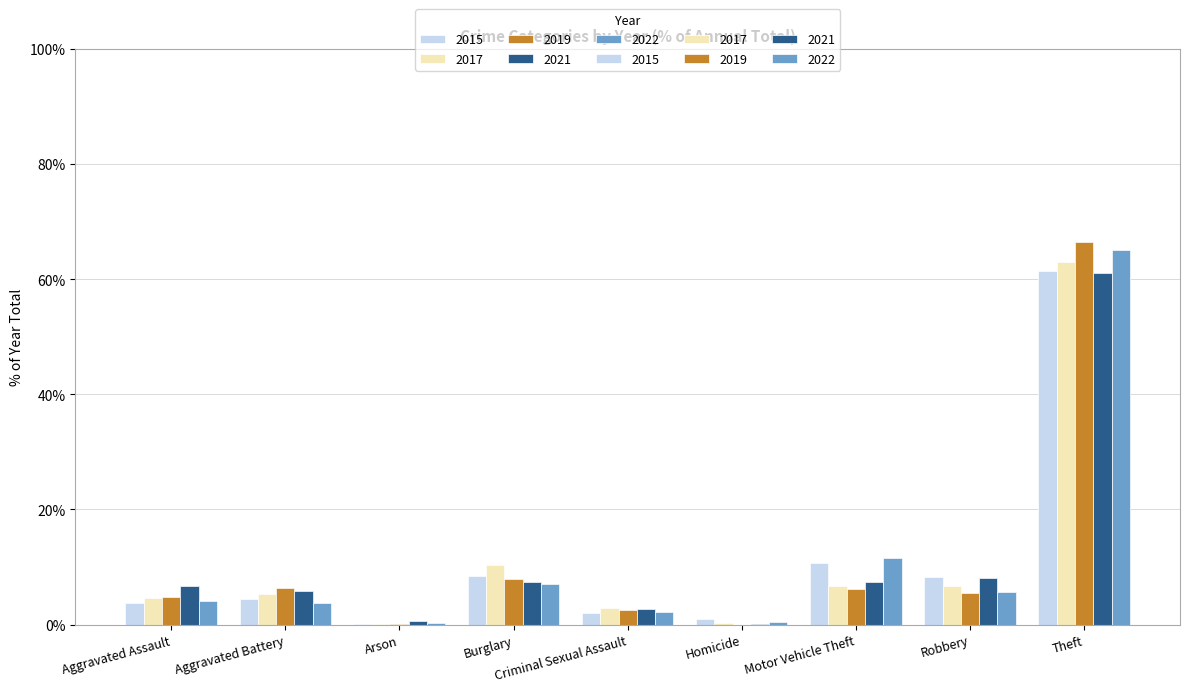

Read the 2015 value at Homicide.

0.9